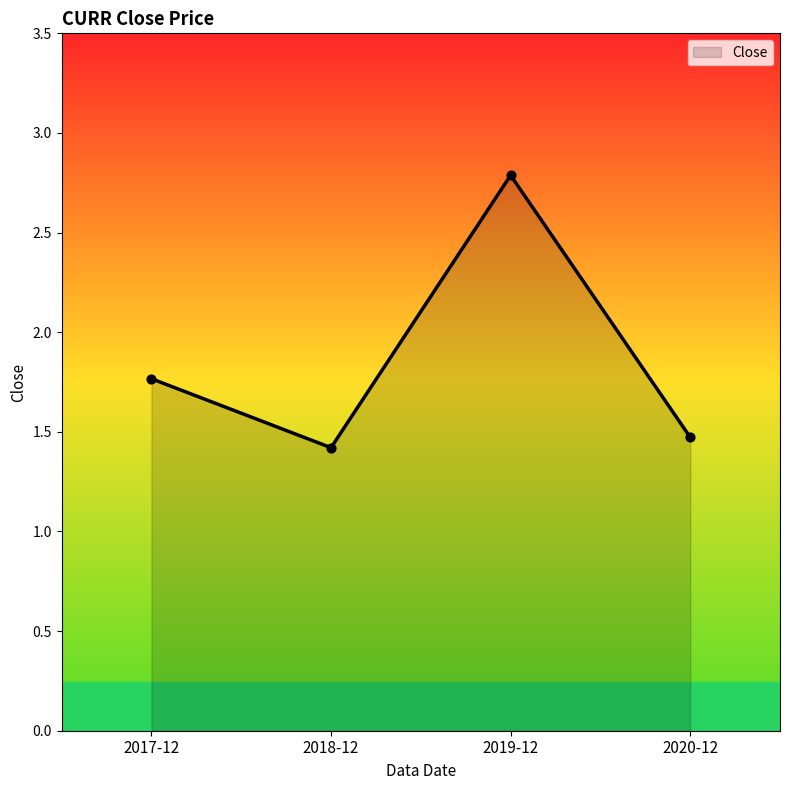

Approximately how many times larger is the value at 2020-12 compared to 2017-12?

0.8